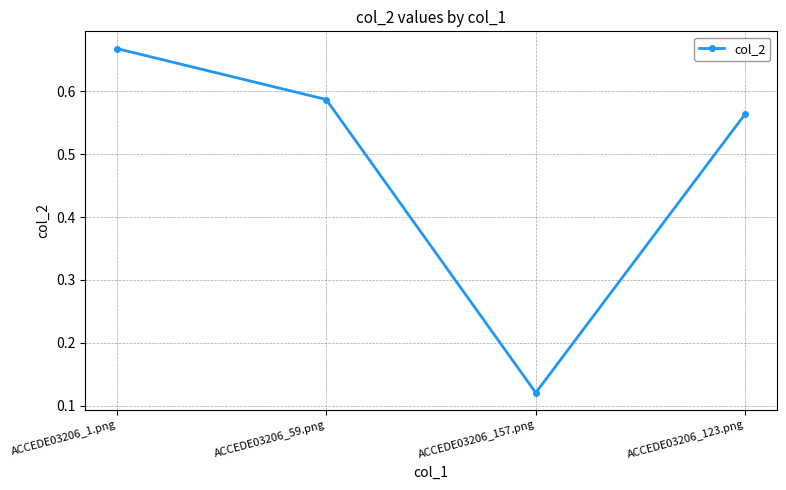

Between ACCEDE03206_157.png and ACCEDE03206_123.png, which is larger?

ACCEDE03206_123.png